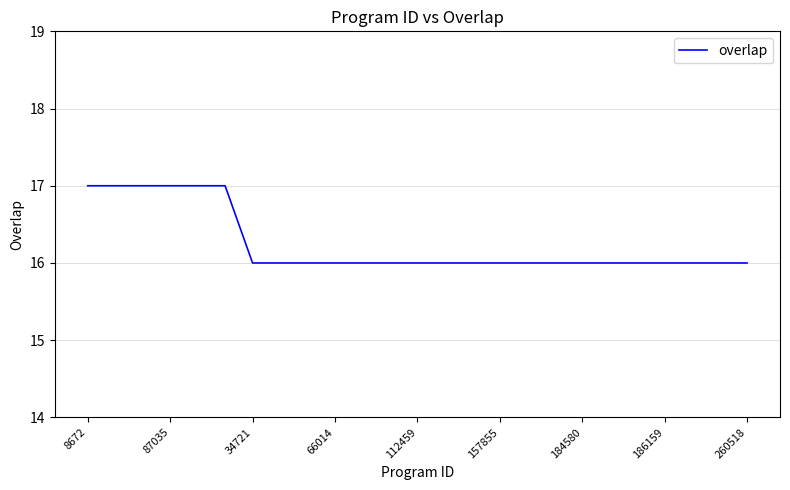

What is the greatest value displayed?

17